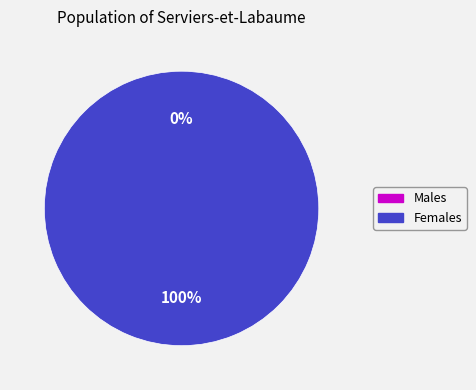

How many slices are in this pie chart?

2